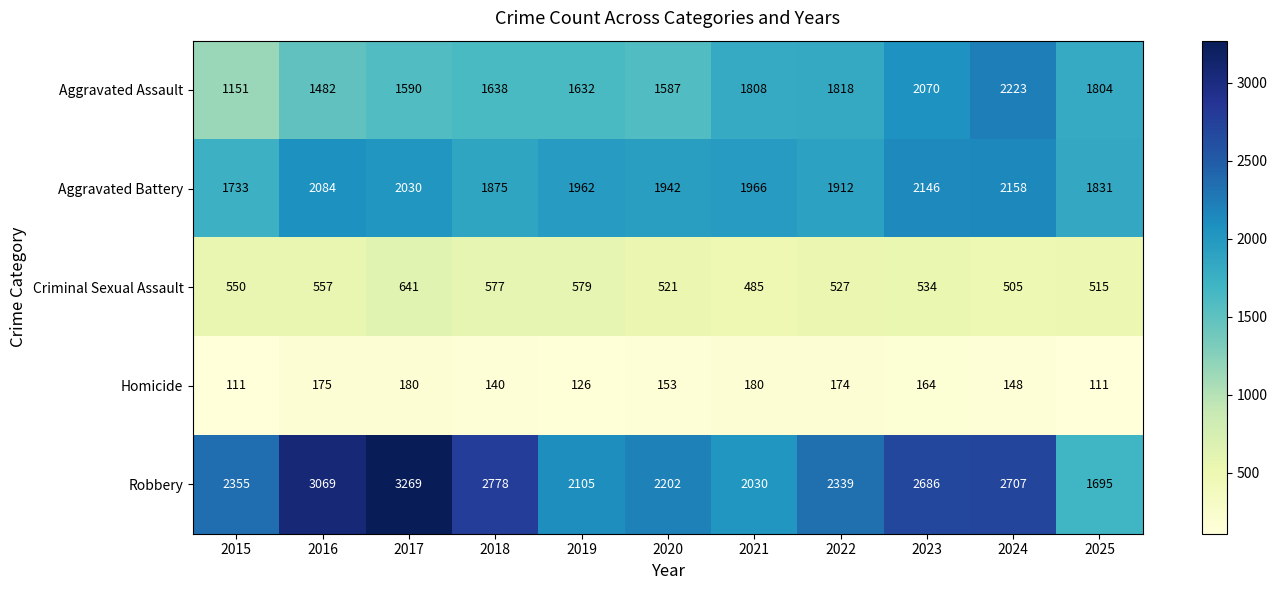

Which series has the largest range (max minus min)?

Robbery